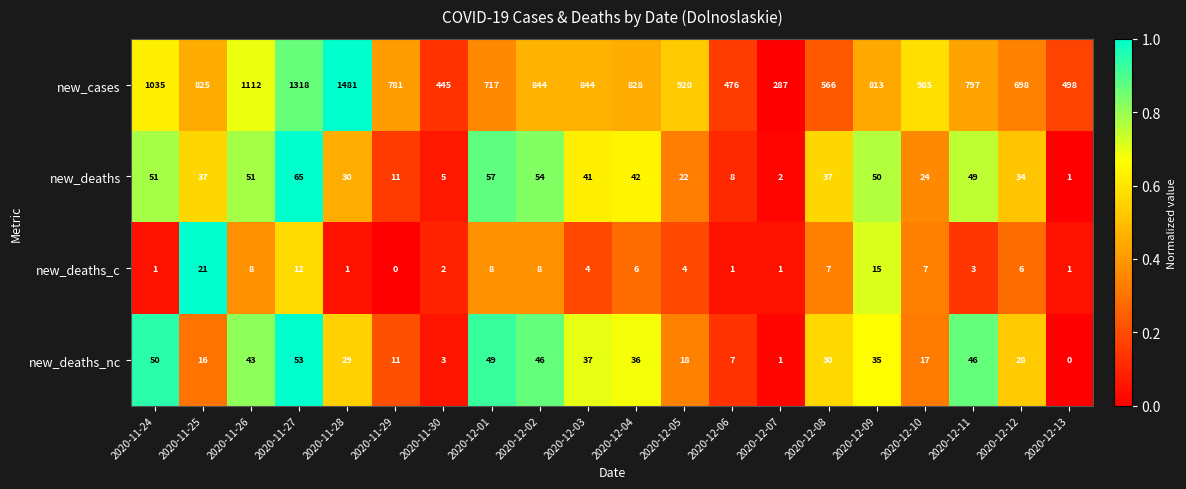

At 2020-11-28, list the series in order from largest to smallest.

new_cases, new_deaths, new_deaths_nc, new_deaths_c